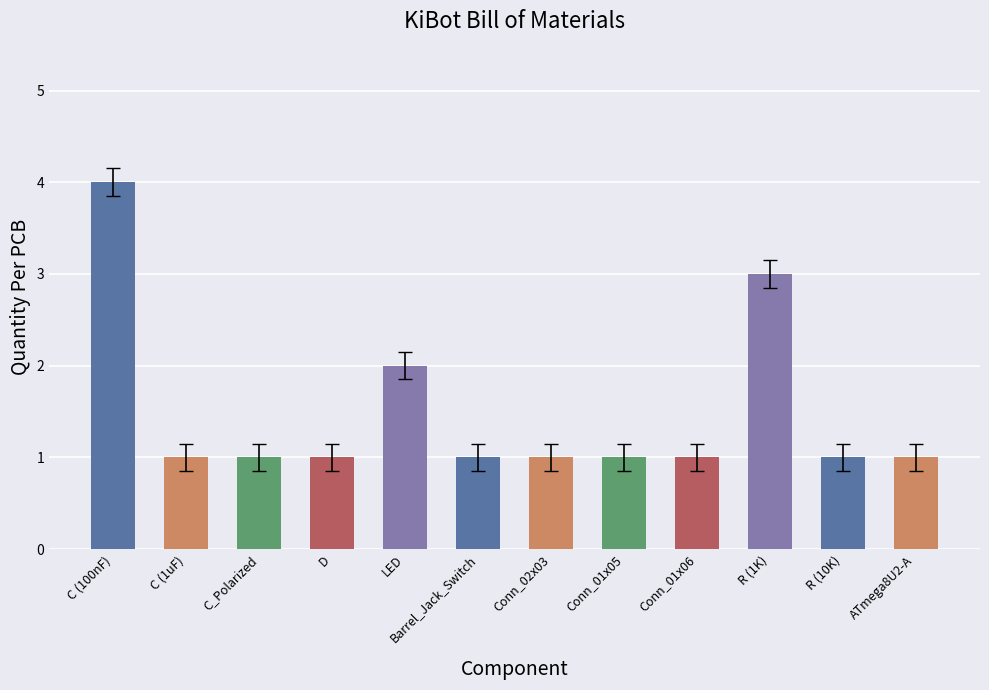

Which label corresponds to the largest value in the chart?

C (100nF)